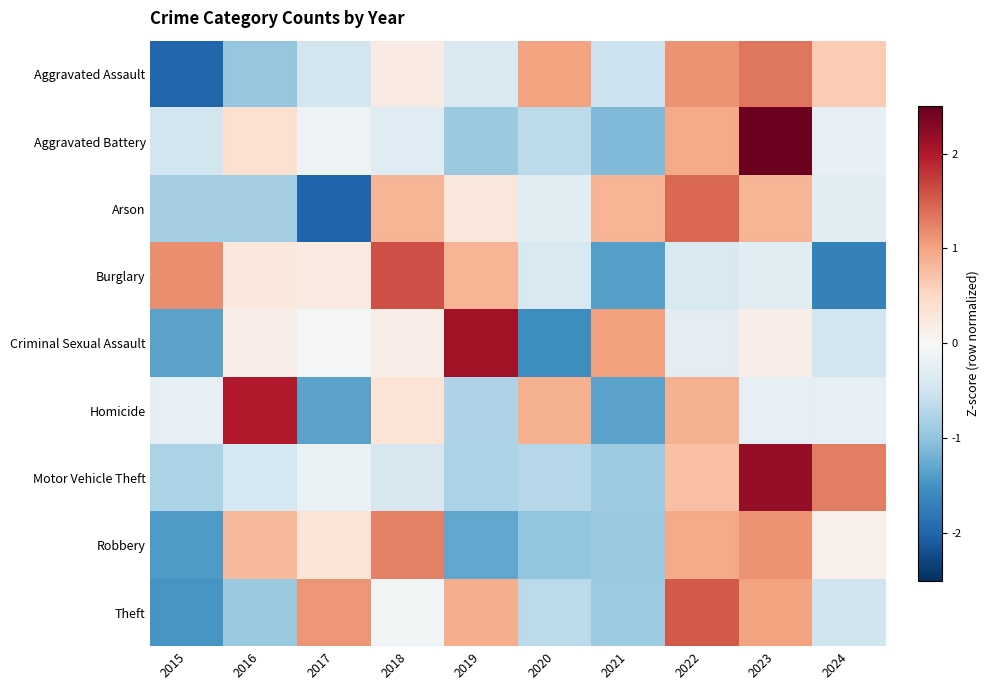

Which series has the largest total across all categories?

Theft